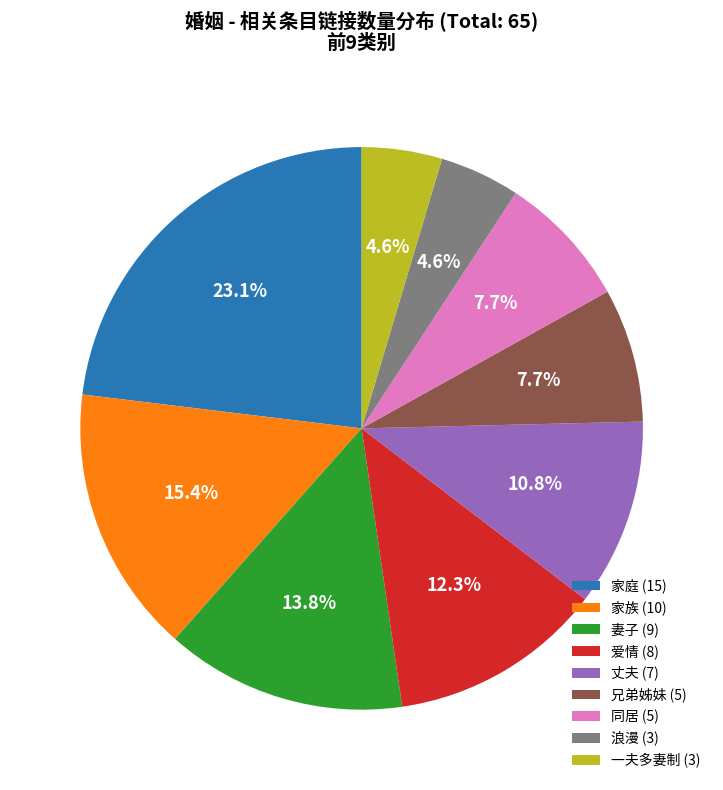

Does 家庭 account for over 50% of the chart?

No